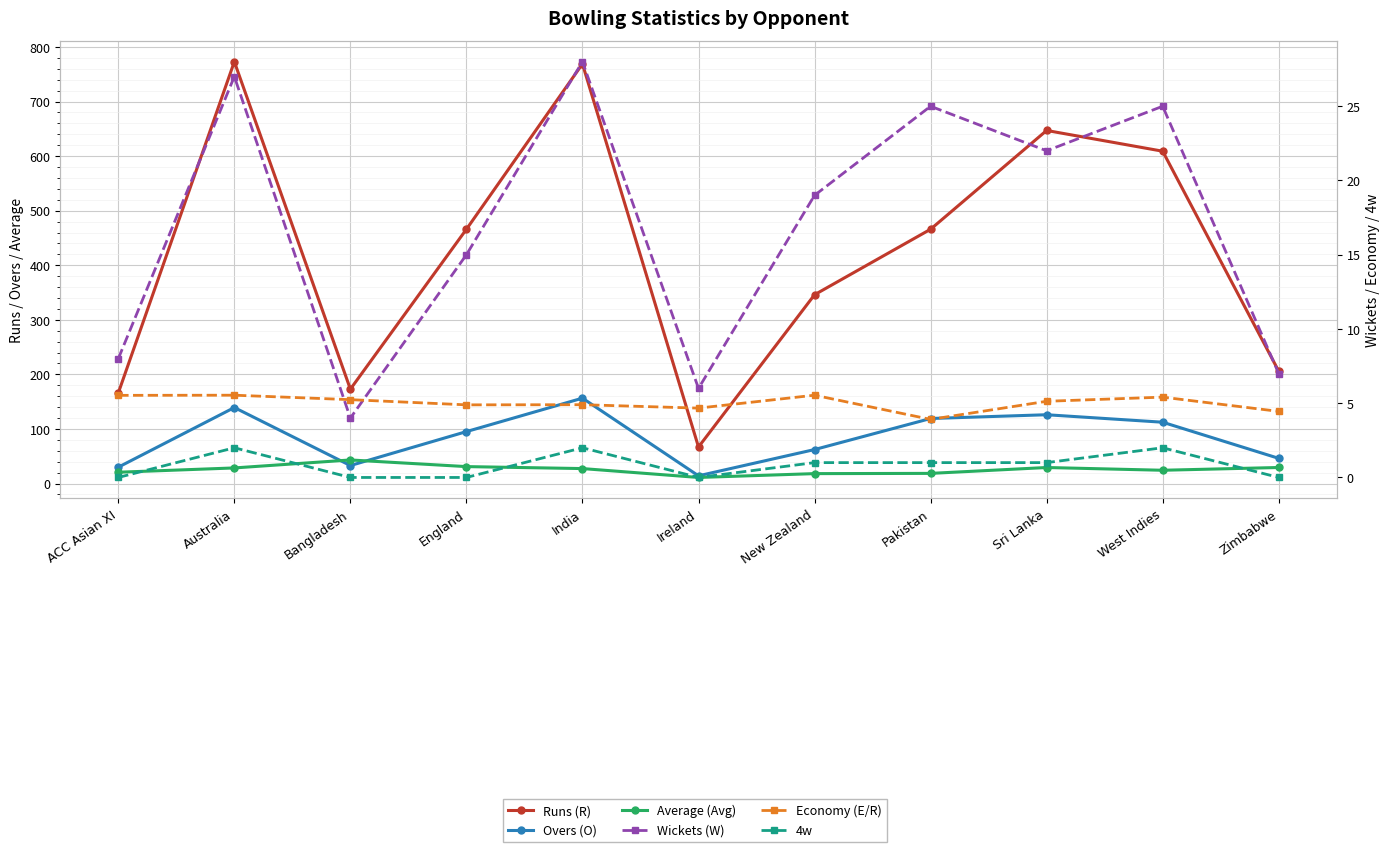

List the labels in order of Wickets (W) value, largest first.

India, Australia, Pakistan, West Indies, Sri Lanka, New Zealand, England, ACC Asian XI, Zimbabwe, Ireland, Bangladesh